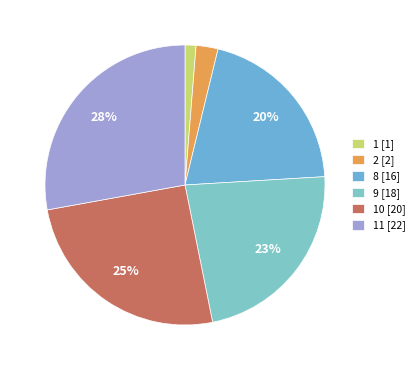

Which category has the biggest portion of the pie?

11 [22]